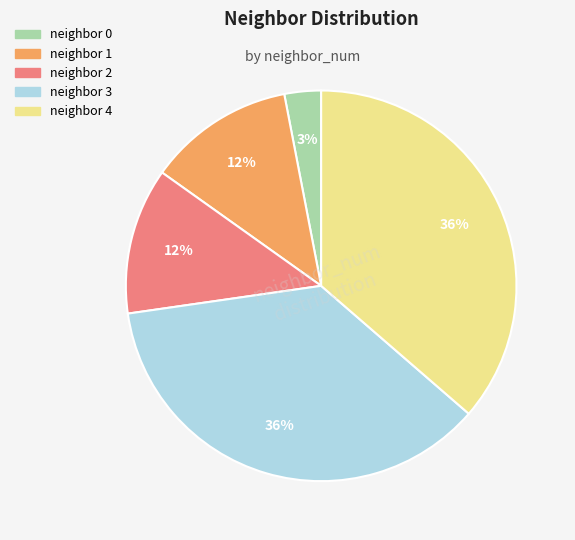

To the nearest percent, what is the average slice percentage?

20%